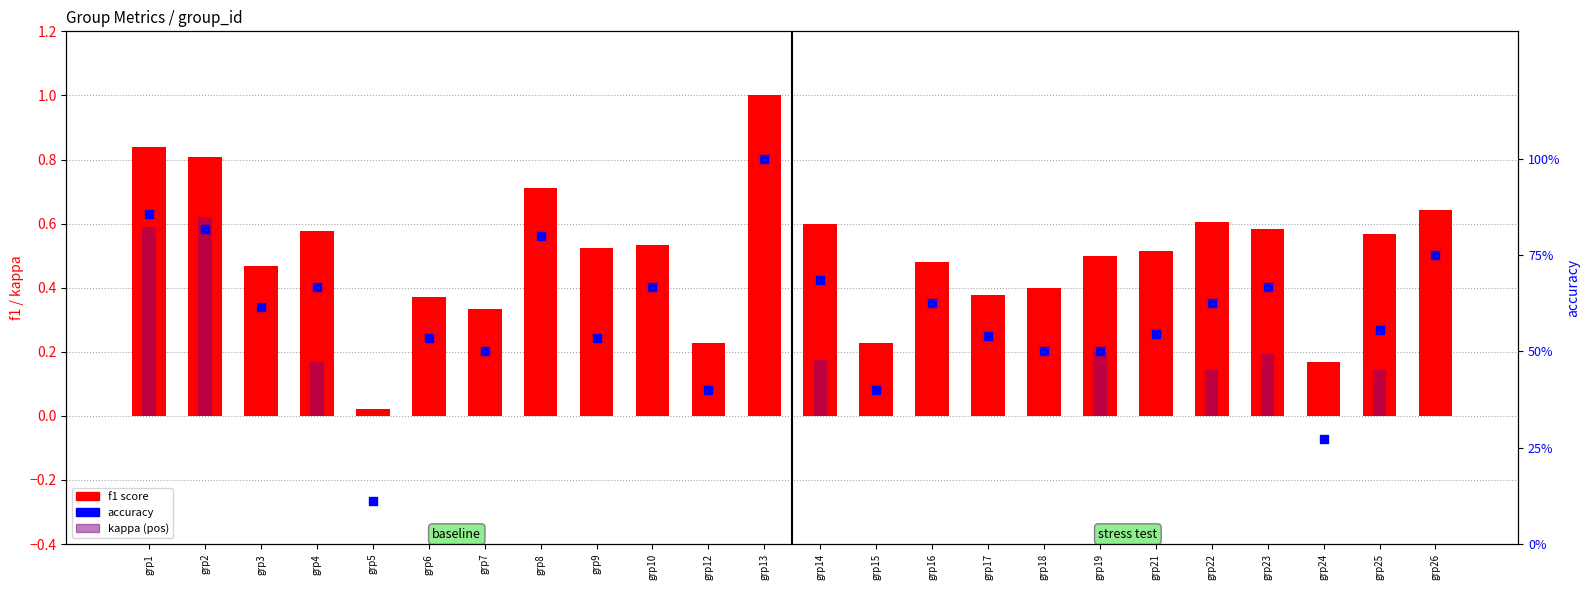

At how many categories does at least one series exceed 0?

24